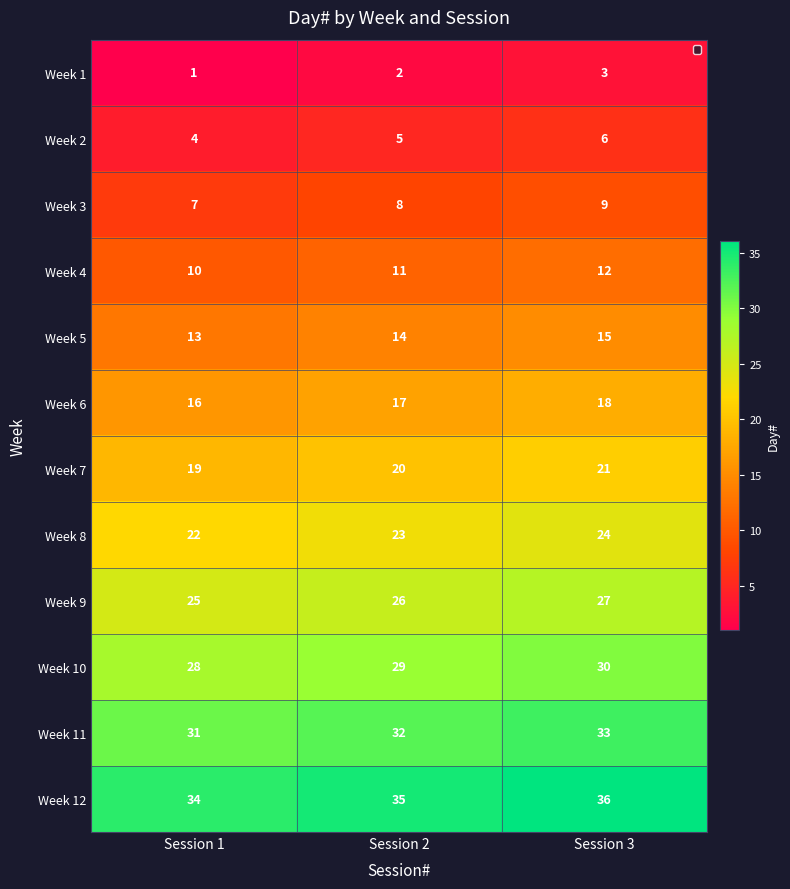

What is the sum of the Week 7 values at Session 2 and Session 1?

39